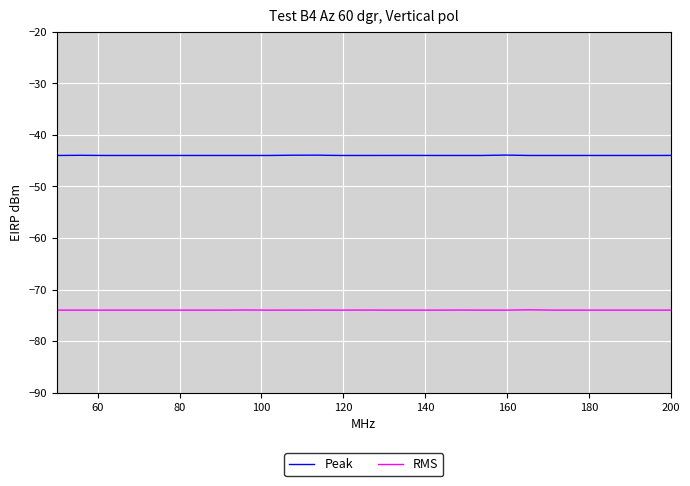

True or false: RMS and Peak cross at least once.

False